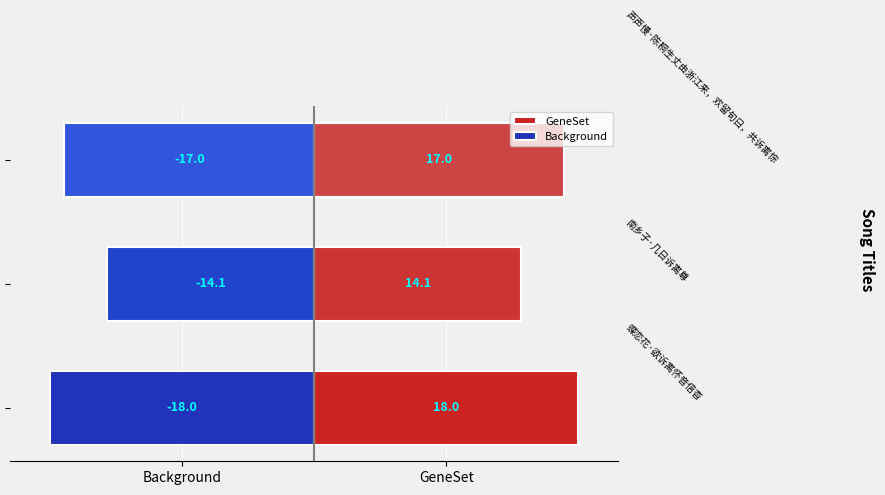

Are the bars horizontal?

Yes